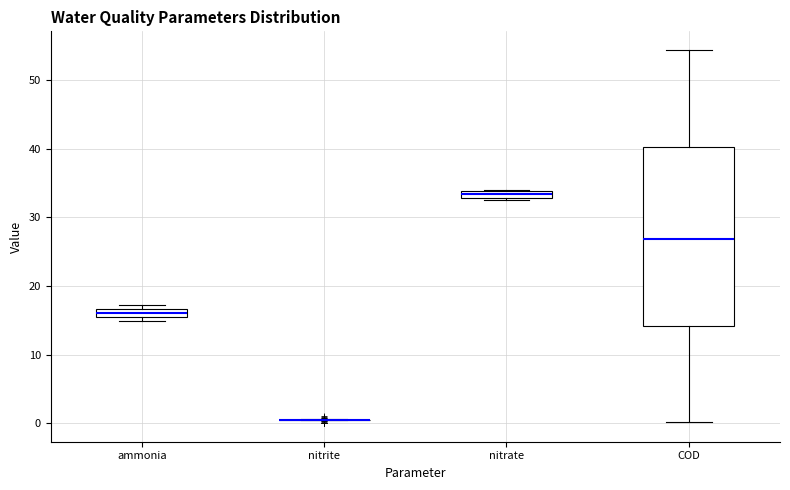

Where is the upper edge of the box for nitrate on the y-axis? The values are not printed on the chart, so give them approximately, as read against the axis.

34